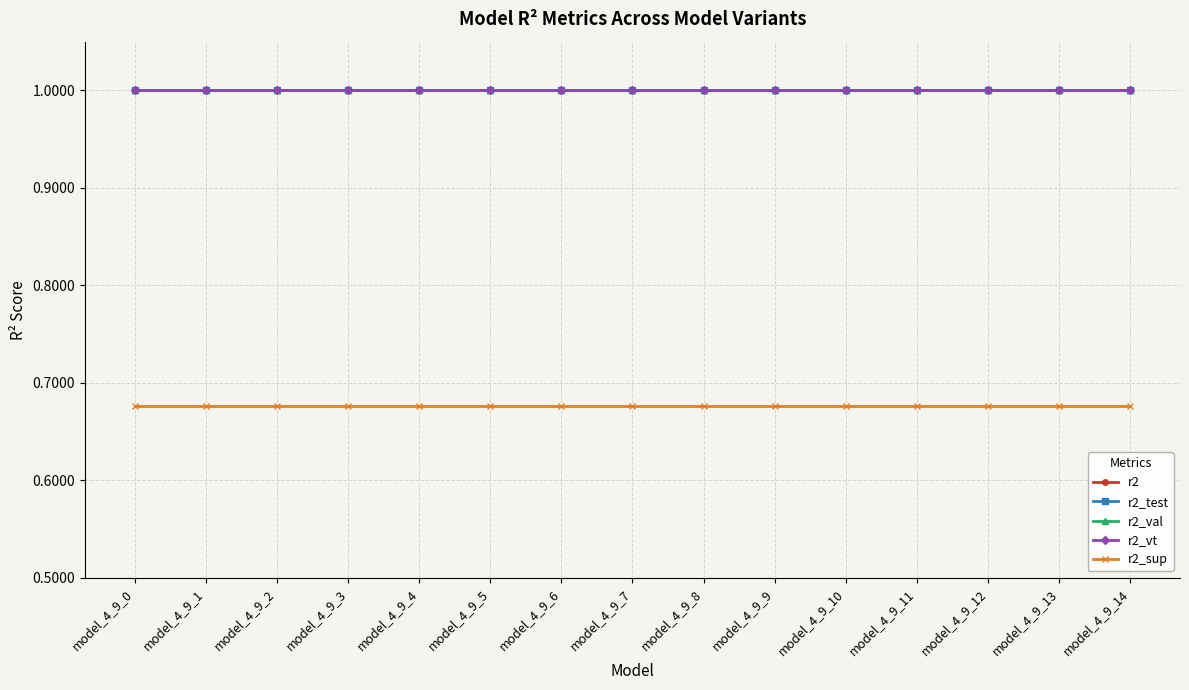

The r2_sup series shows 1.2 at model_4_9_4. True or false?

False